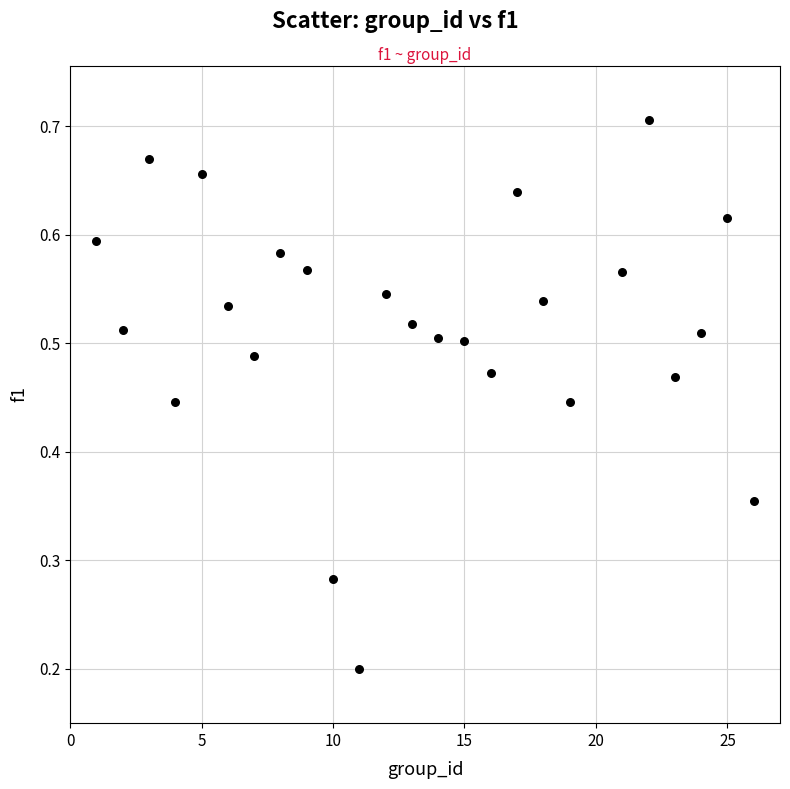

What is the range of X values (max minus min)?

25.0